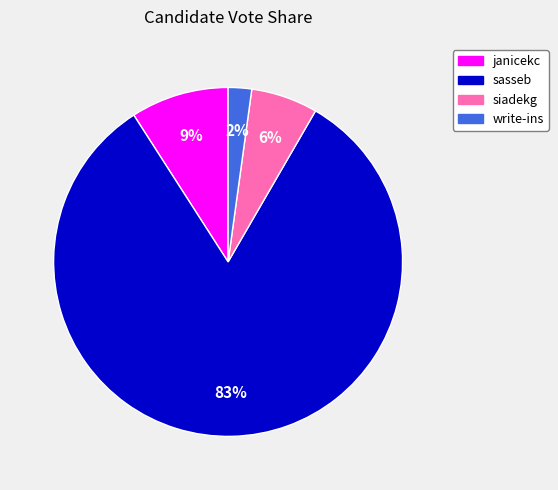

Between janicekc and siadekg, which is larger?

janicekc